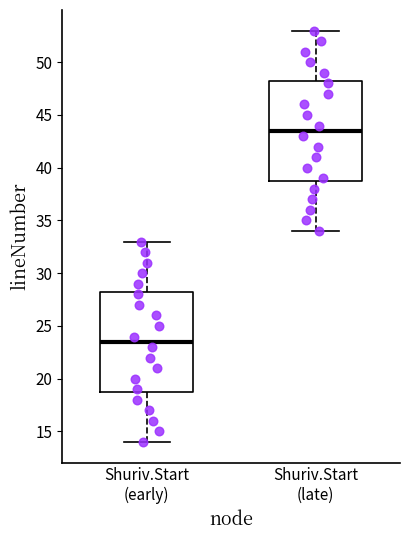

Reading left to right, transcribe this box plot: for each box, give where its median line is, the range the box spans, and where its two whiskers end, as read against the y-axis. The values are not printed on the chart, so give them approximately, as read against the axis.

Shuriv.Start (early): median 23.5, box 19.0 to 28.5, whiskers 14.0 to 33.0
Shuriv.Start (late): median 43.5, box 39.0 to 48.5, whiskers 34.0 to 53.0